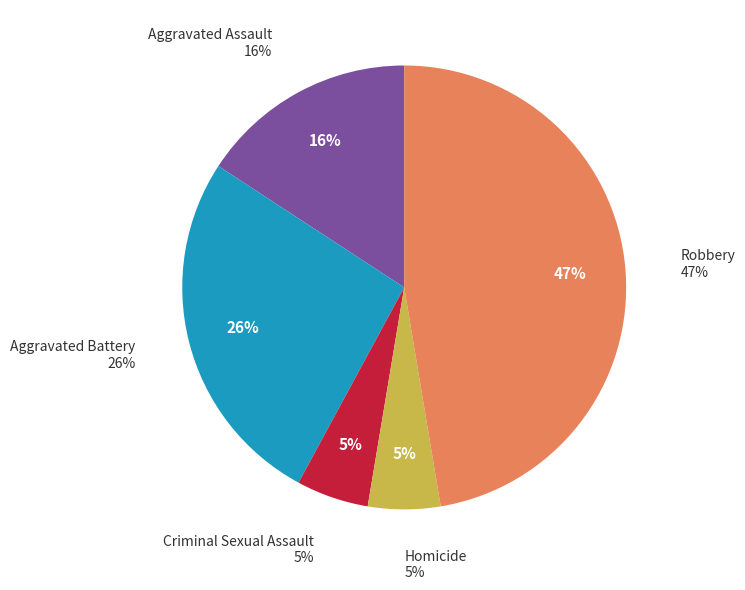

Which has a higher value, Aggravated Battery or Homicide?

Aggravated Battery